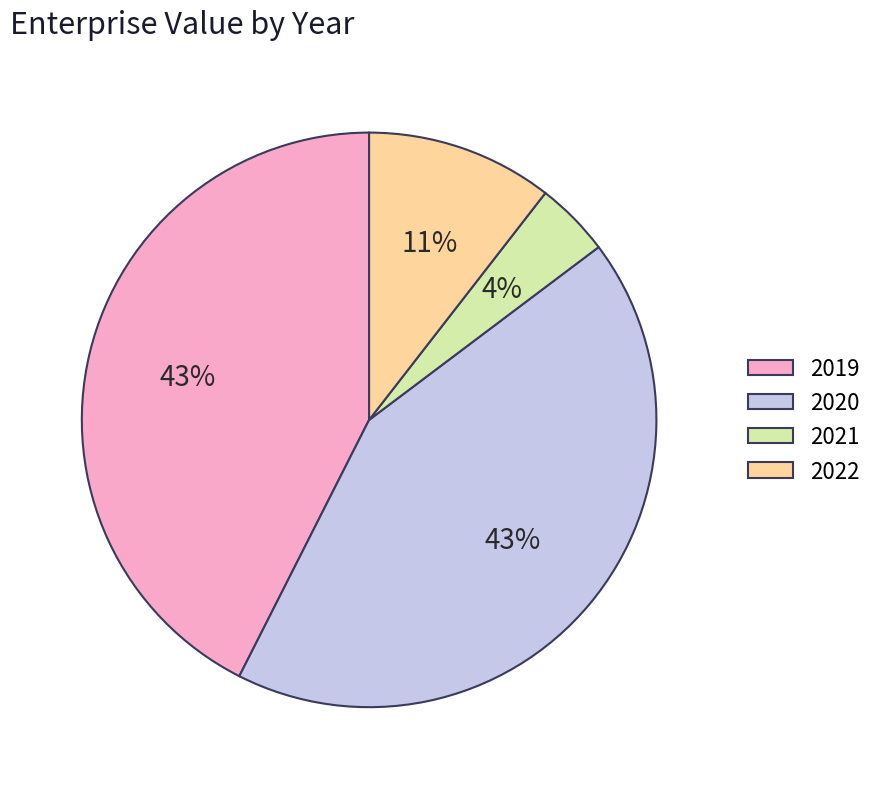

Which category has the smallest portion of the pie?

2021